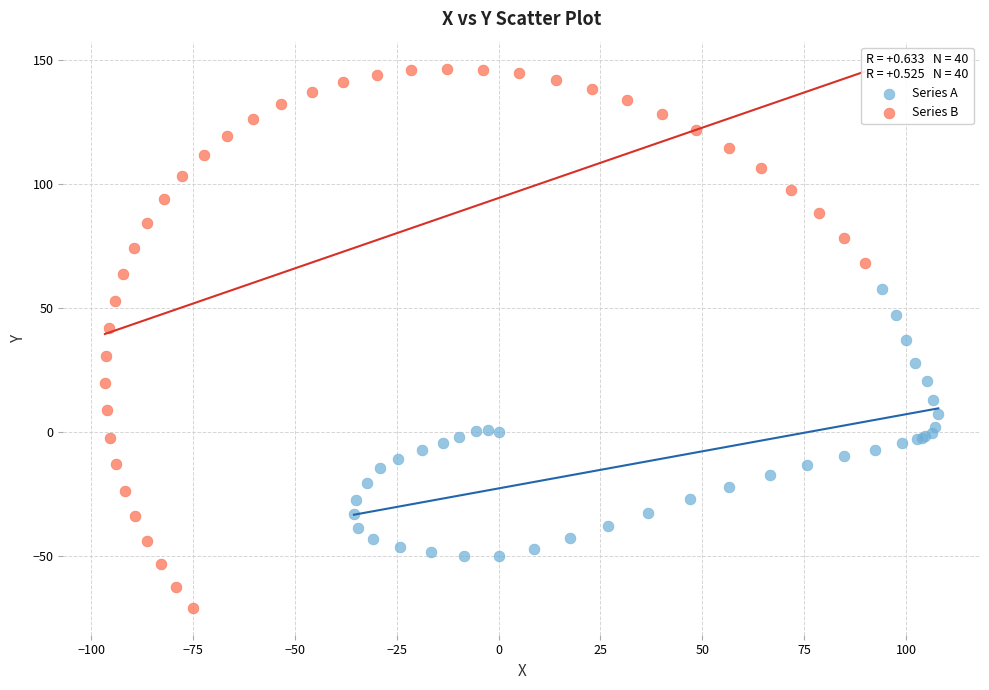

Which series has the widest spread of Y values?

Series B